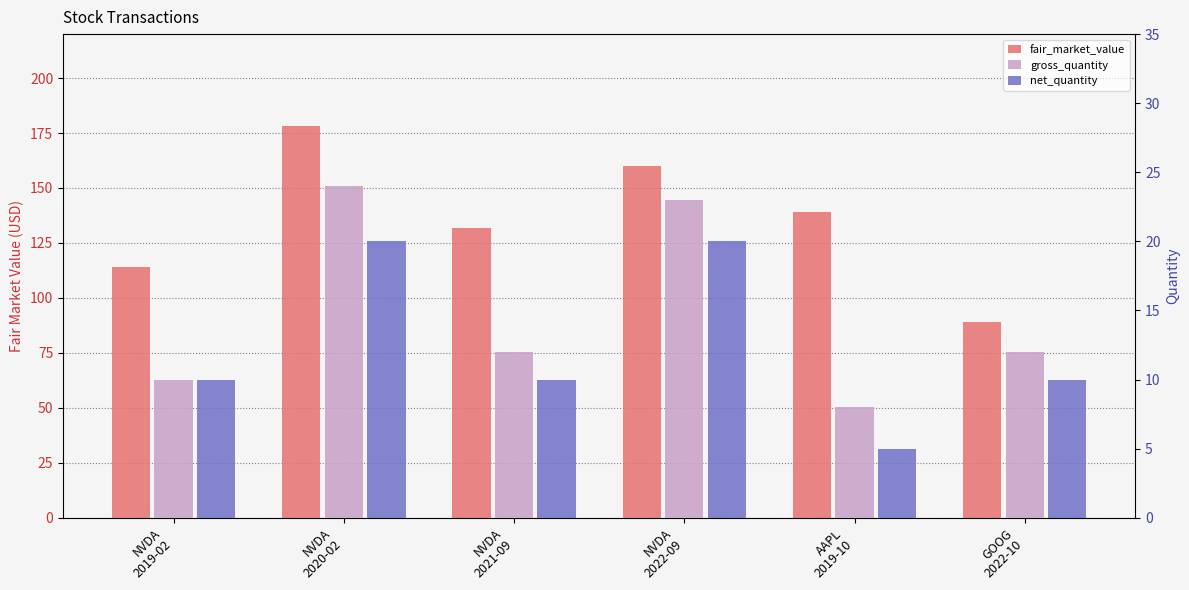

What is the label of the 4th bar from the right?

NVDA
2021-09